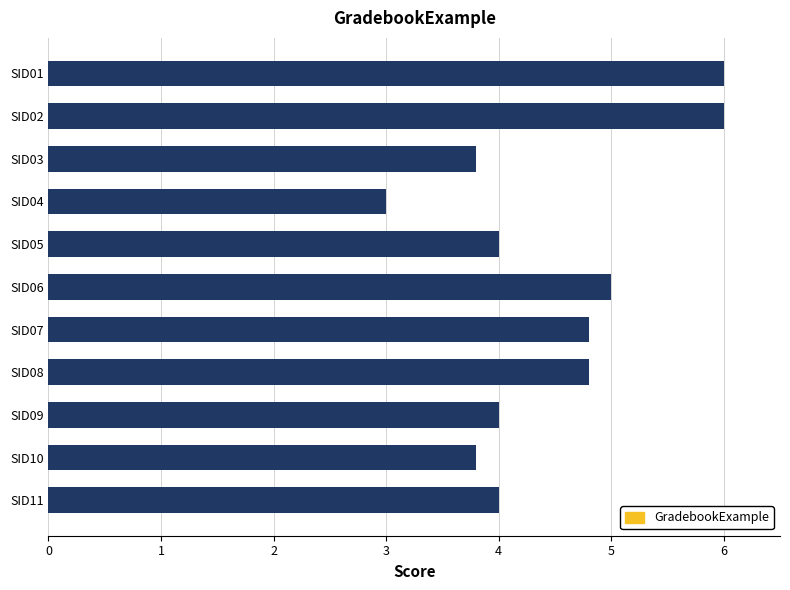

How many categories are shown in the chart?

11